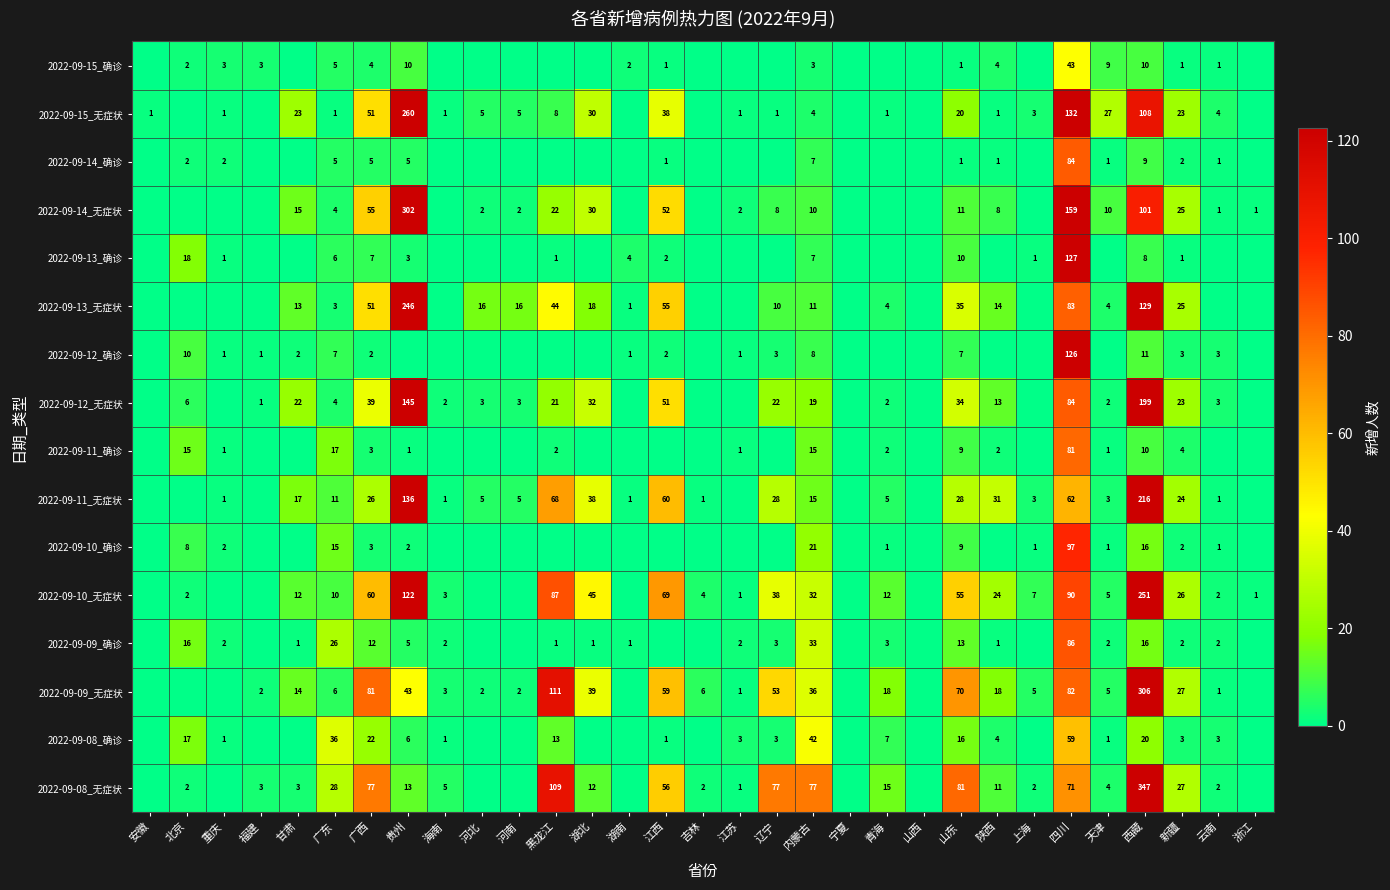

Is it true that 2022-09-14_确诊 equals 1 at 天津?

True